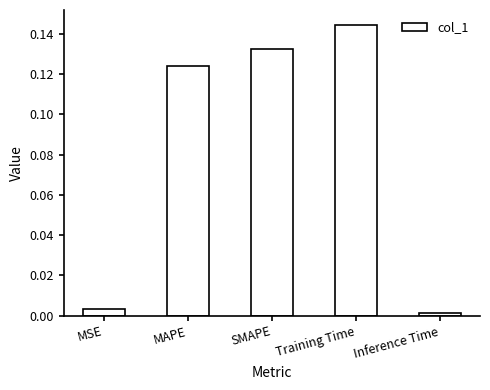

At which category does the chart reach its peak across all series?

Training Time